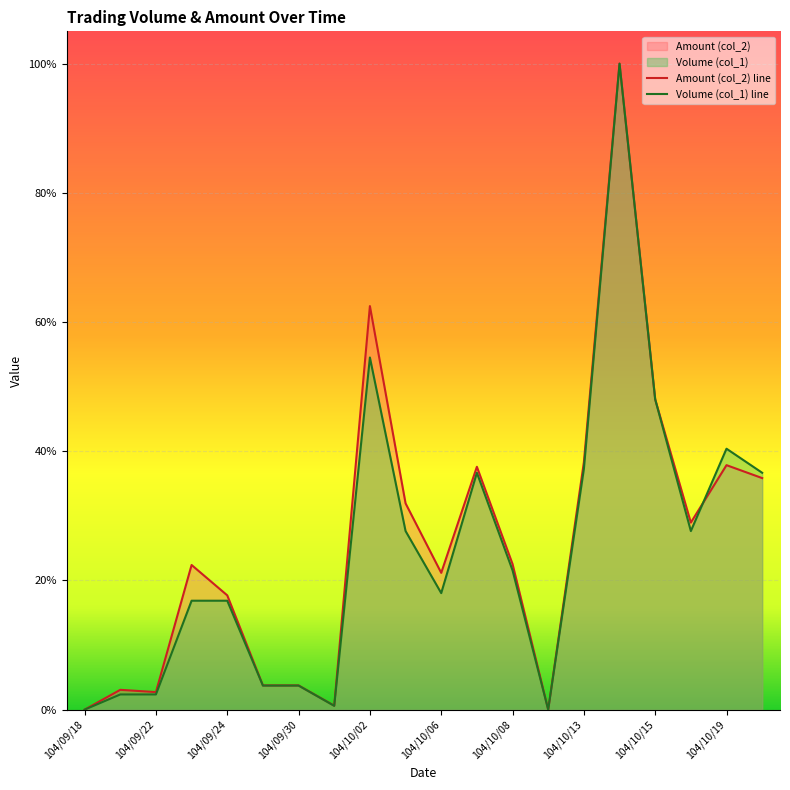

Count the number of data series in this chart.

2